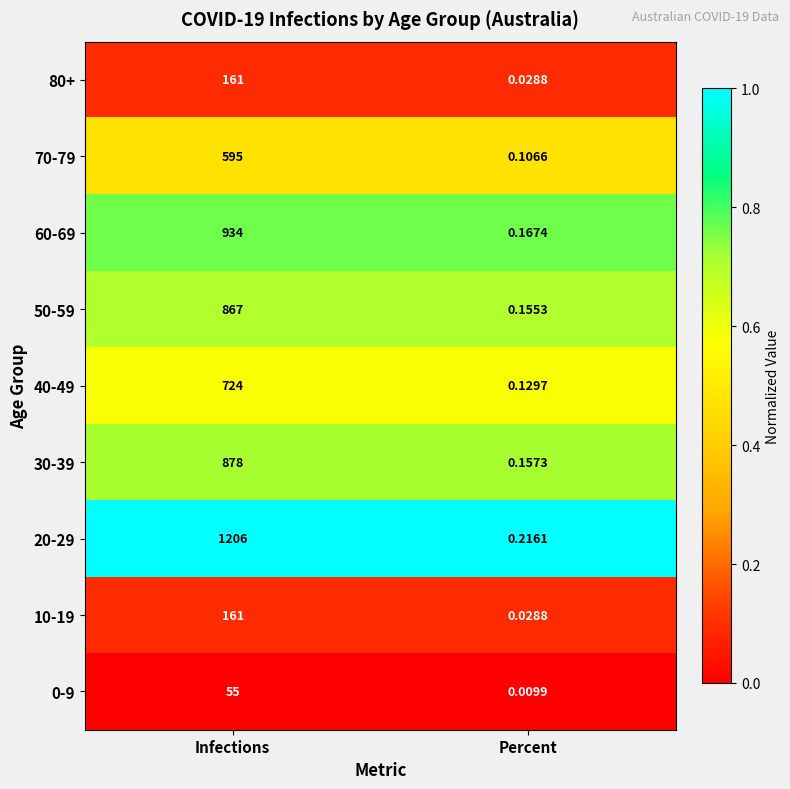

At which category is the sum across all series the highest?

Infections